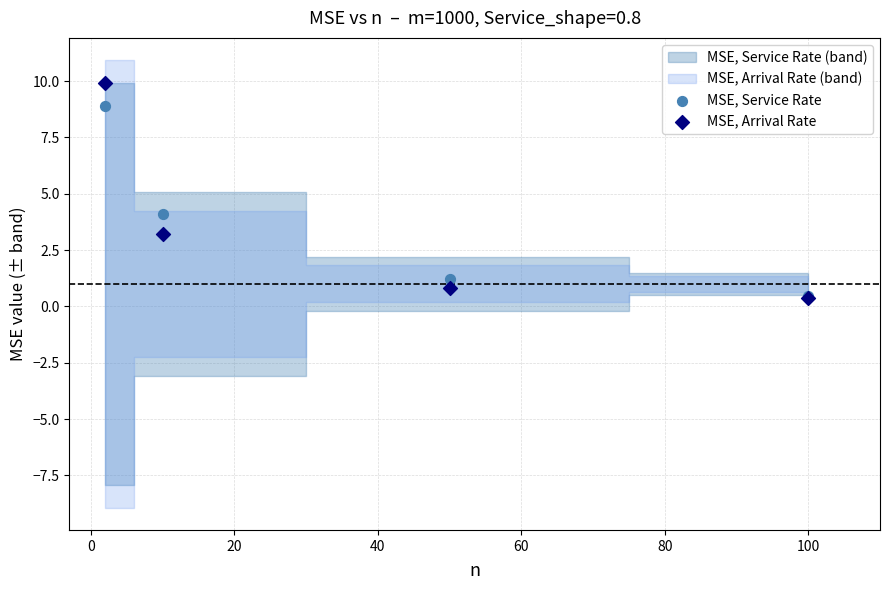

In the MSE, Arrival Rate series, what Y value is closest to 5?

3.2